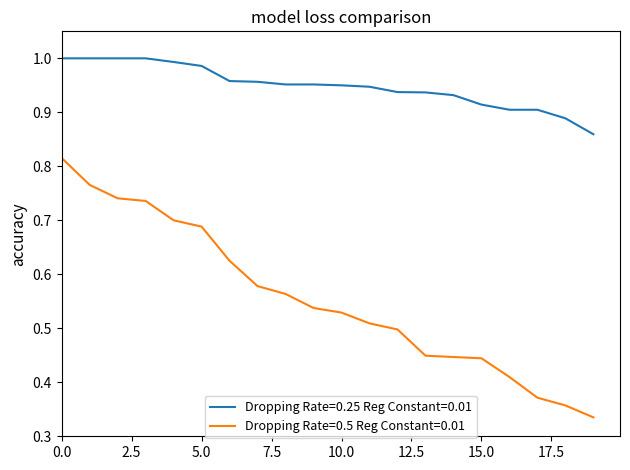

True or false: Dropping Rate=0.25 Reg Constant=0.01 and Dropping Rate=0.5 Reg Constant=0.01 cross at least once.

False